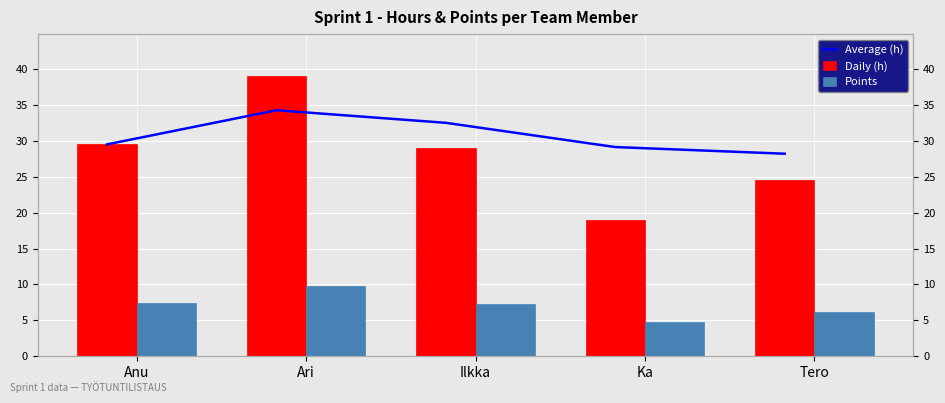

What is the value of the Average (h) bar at the 4th from the left?

29.1